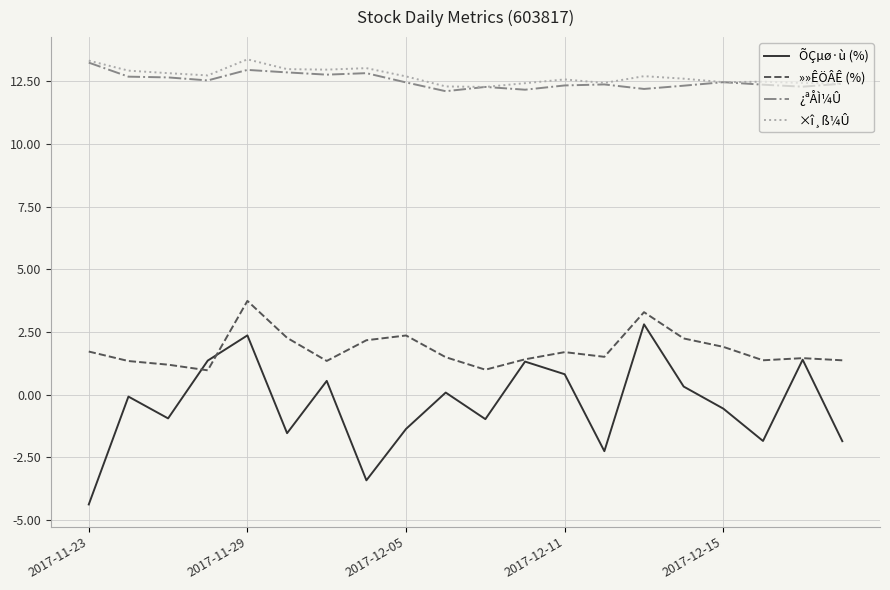

How many lines are shown in the chart?

4